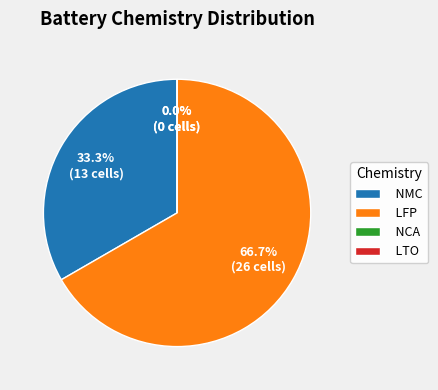

How many slices are in this pie chart?

4